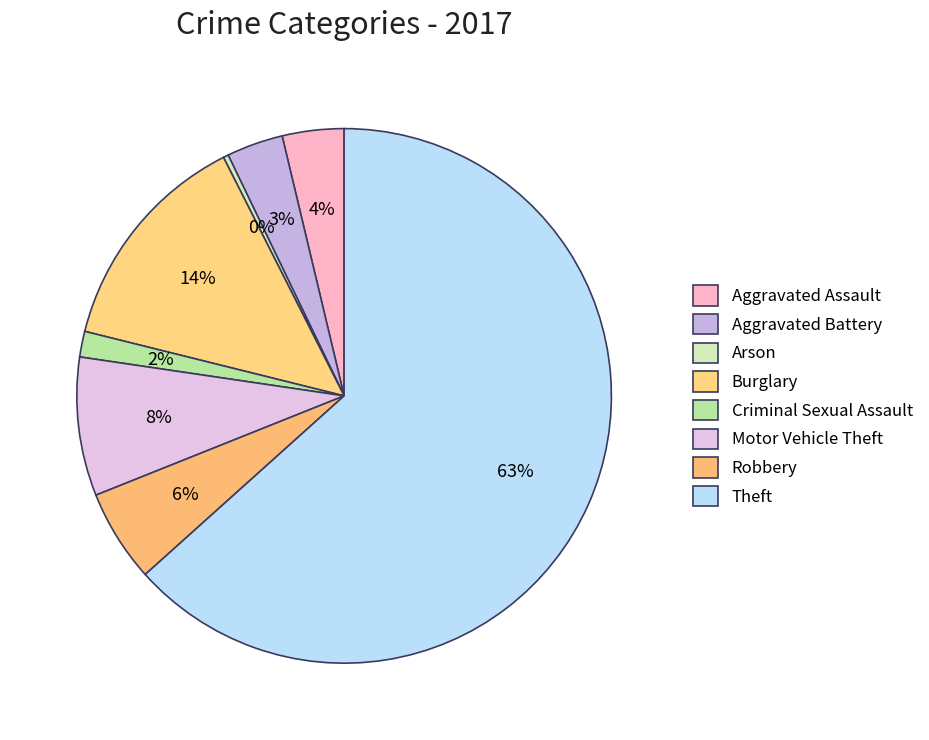

How many slices are in this pie chart?

8